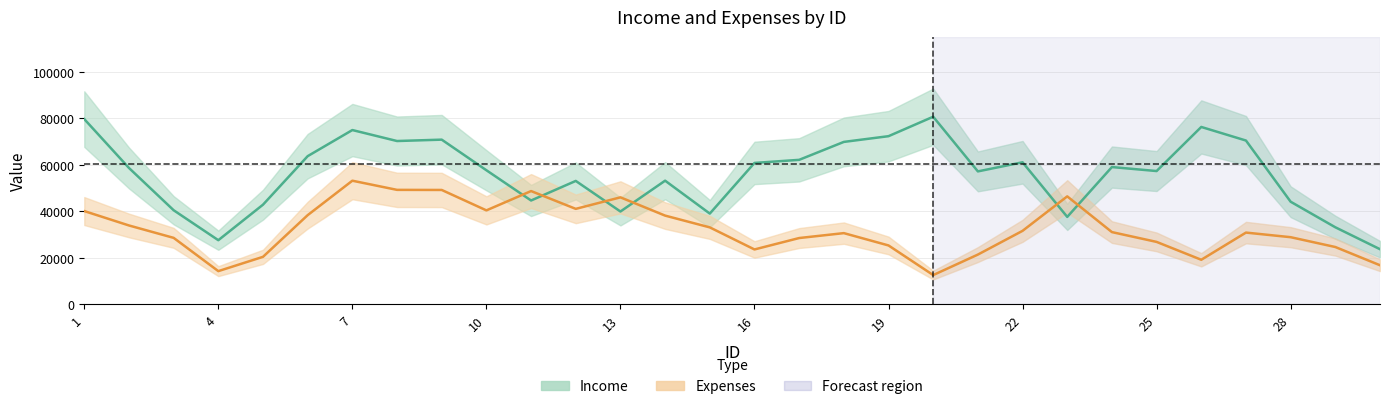

True or false: Expenses and Income cross at least once.

True